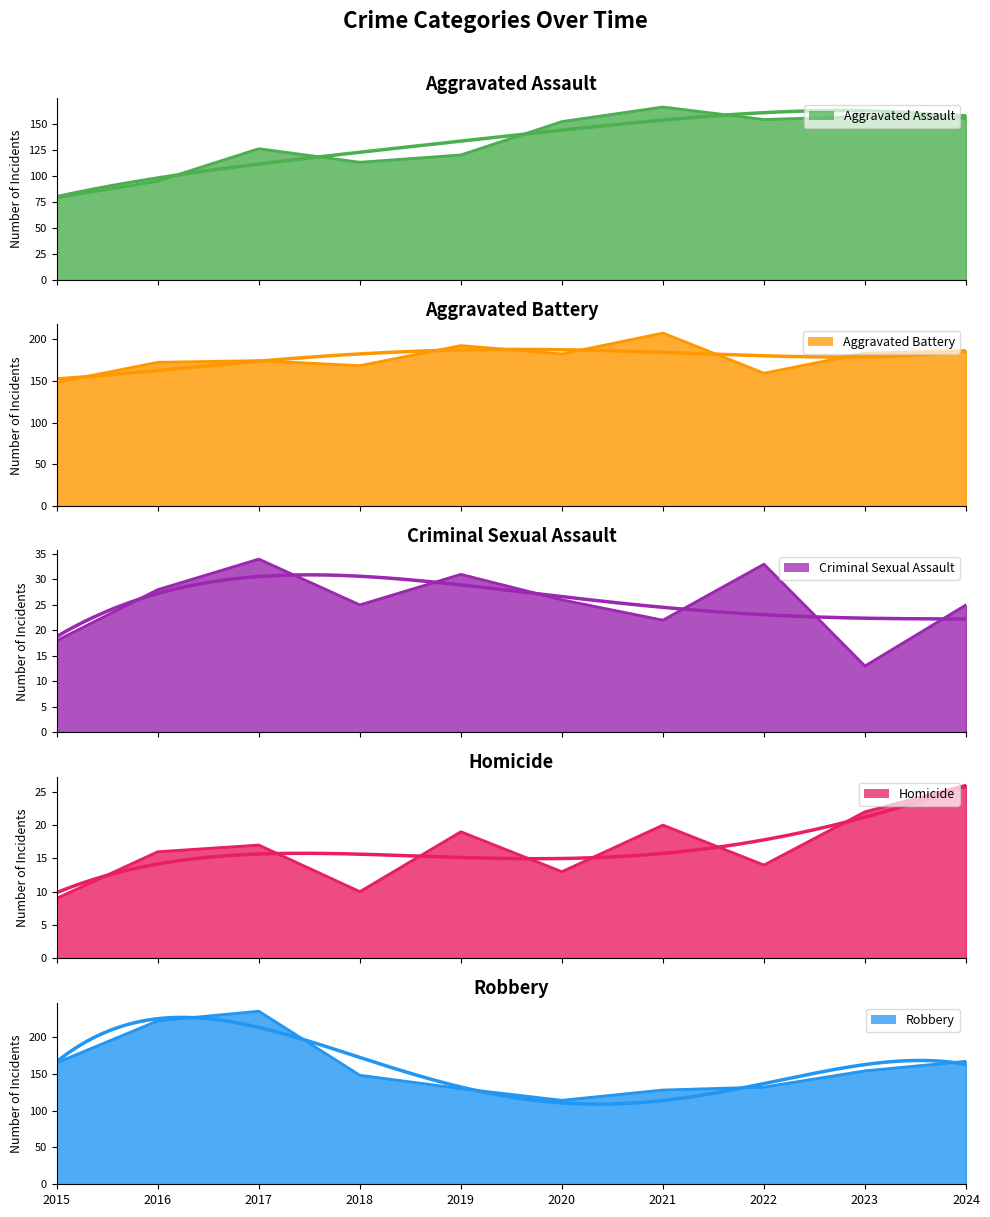

What is the value of the Aggravated Assault point at the 1st from the left?

79